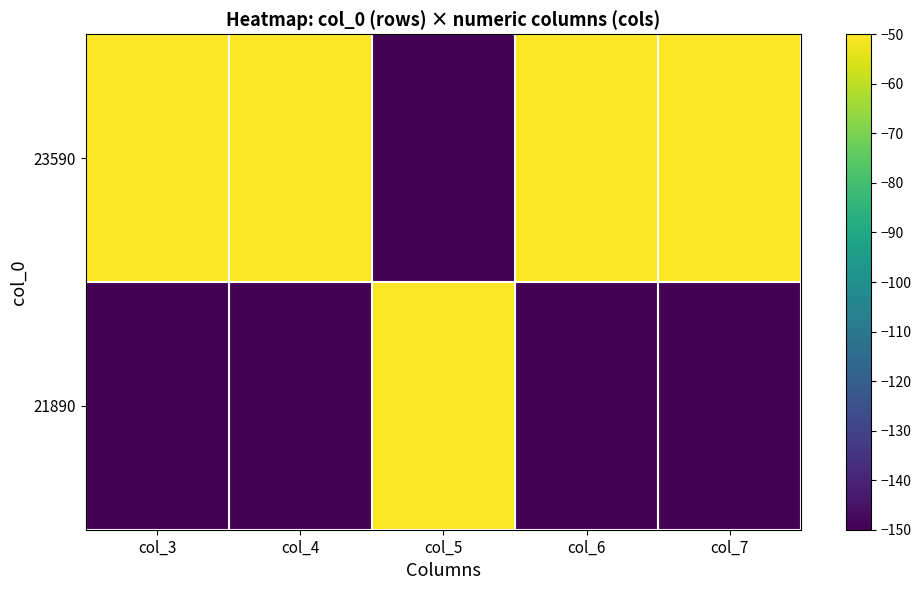

What is the minimum value shown in the chart?

-150